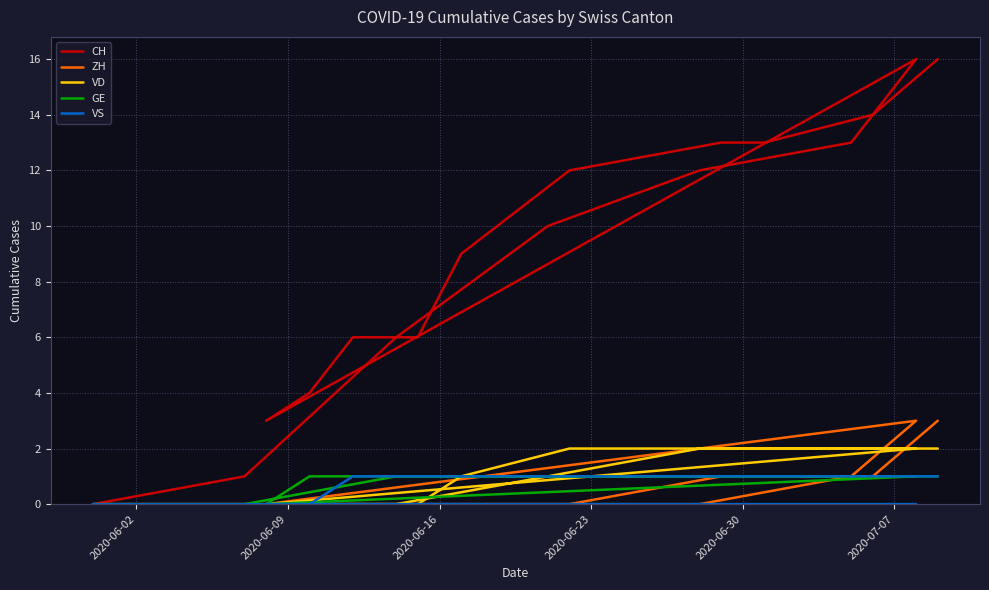

What is the sum of all ZH values?

10